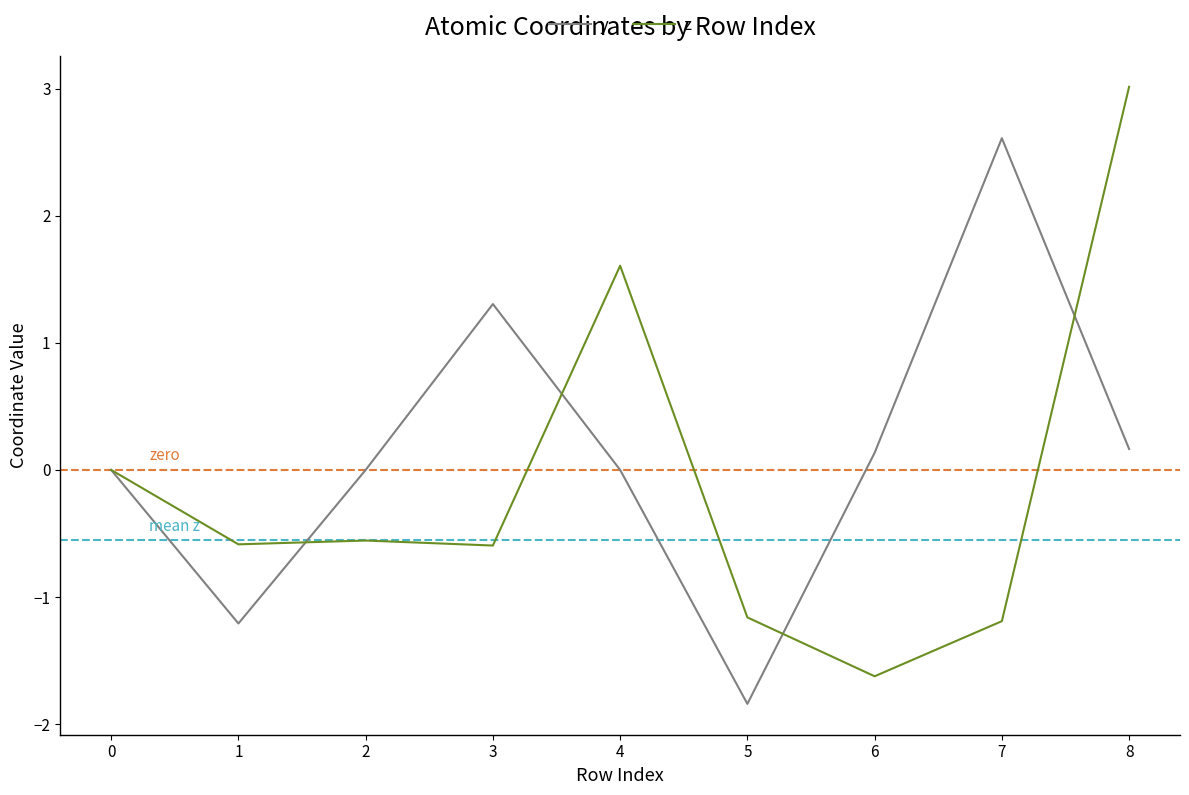

What is the average value of the z series?

-0.1